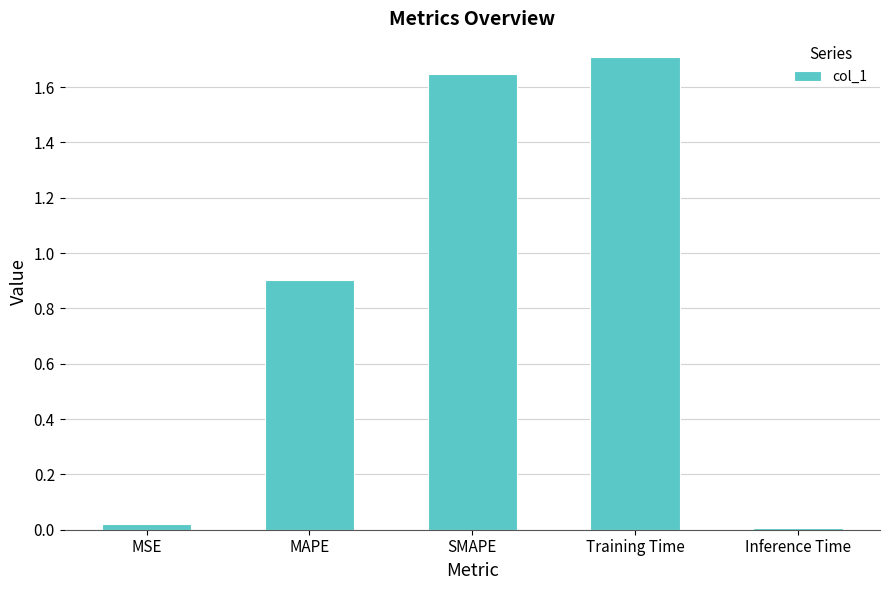

Between SMAPE and MSE, which is larger?

SMAPE